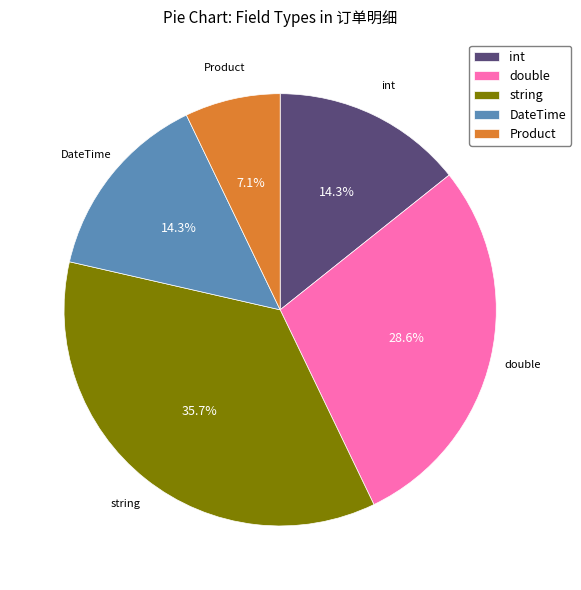

Which slice is the smallest?

Product